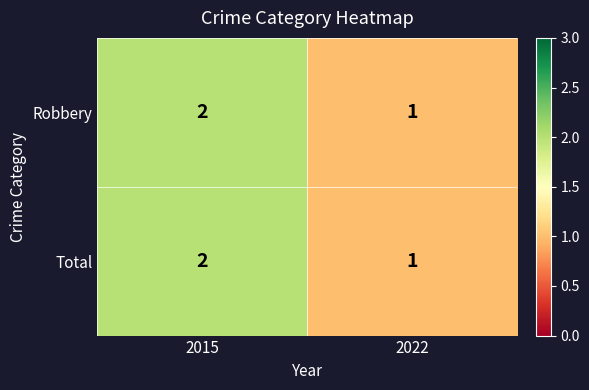

At which category is the sum across all series the highest?

2015